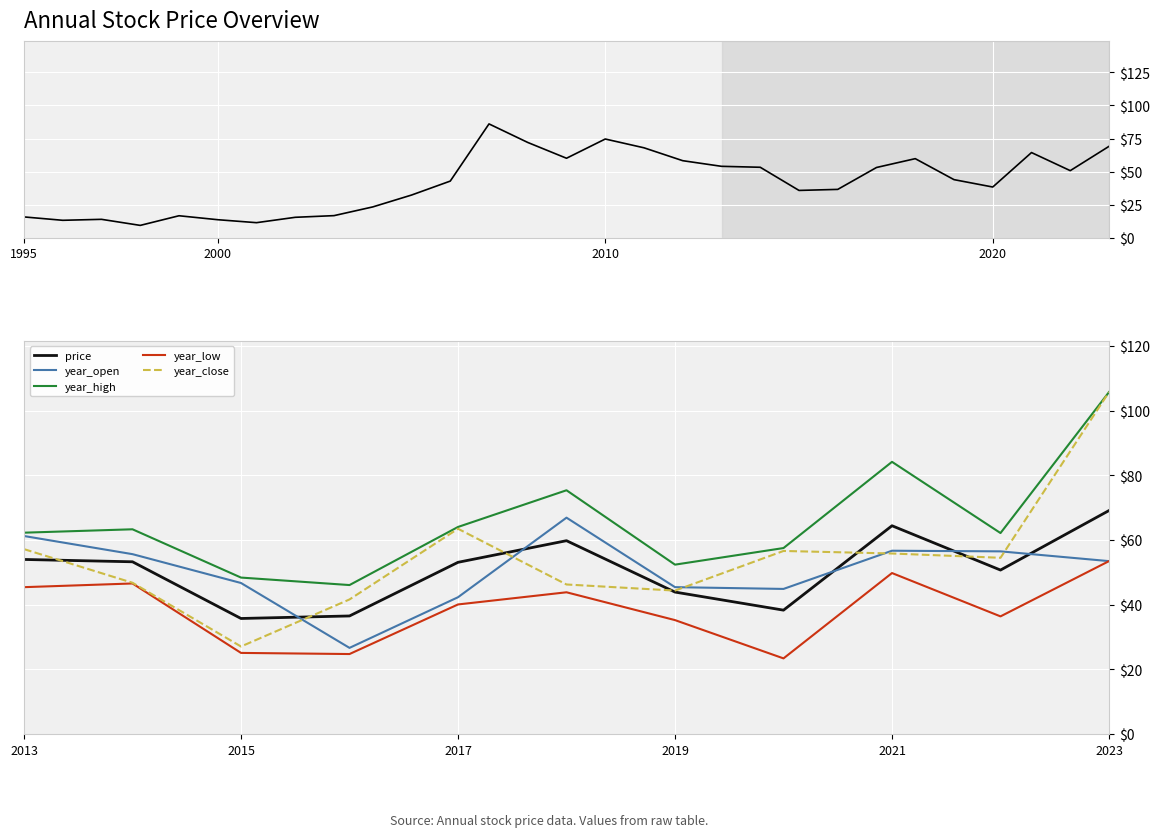

What is the minimum value for year_low?

23.4